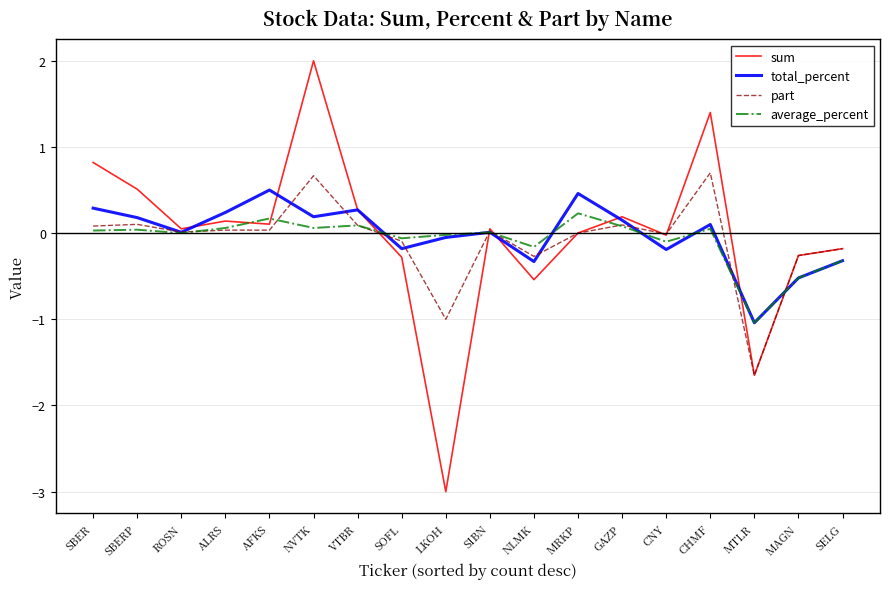

Where does the average_percent series first go above 0?

SBER